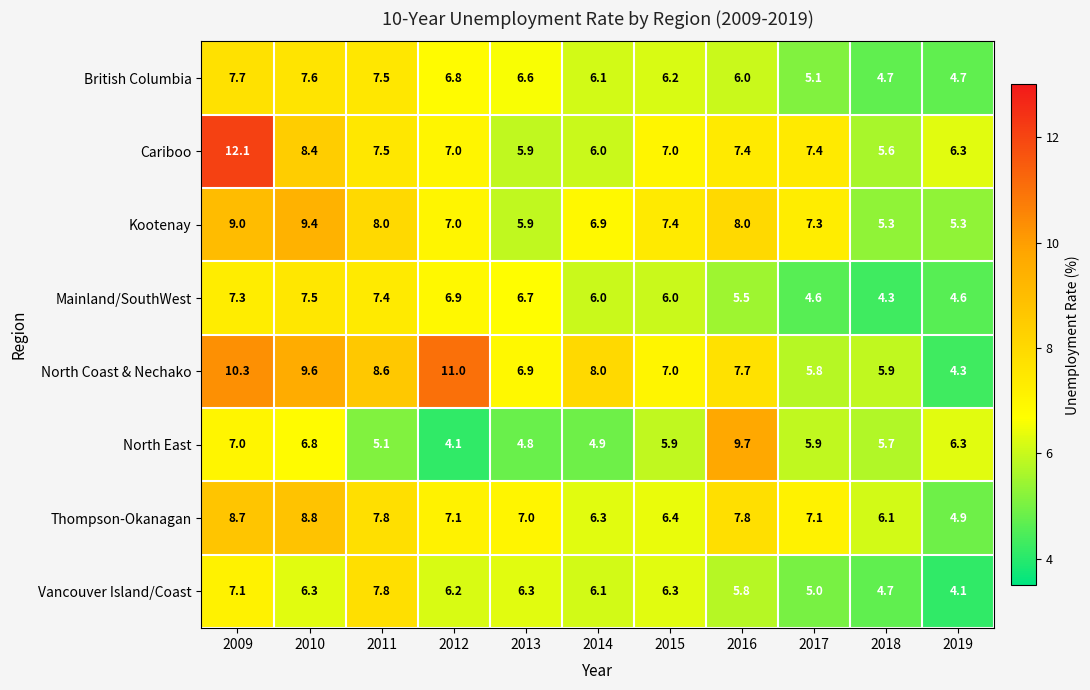

List the series in order of their peak value, lowest first.

Mainland/SouthWest, British Columbia, Vancouver Island/Coast, Thompson-Okanagan, Kootenay, North East, North Coast & Nechako, Cariboo